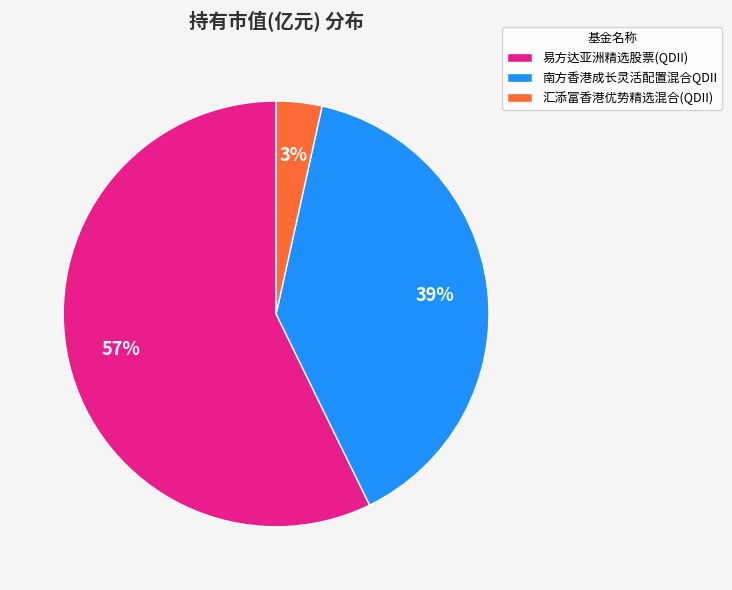

To the nearest percent, what is the combined percentage of 易方达亚洲精选股票(QDII) and 汇添富香港优势精选混合(QDII)?

61%